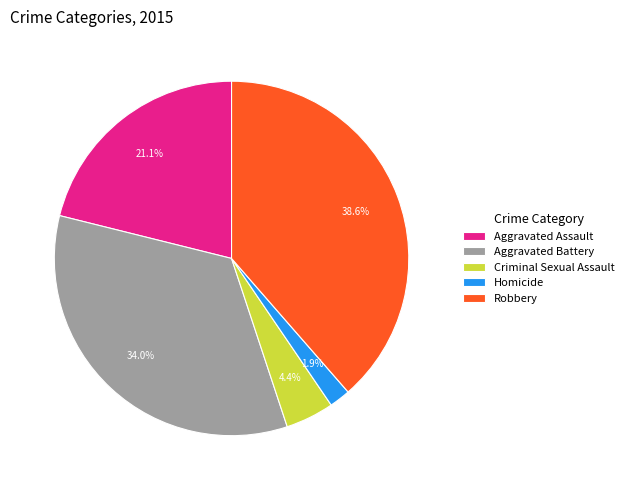

To the nearest percent, what percentage of the pie is Homicide?

2%